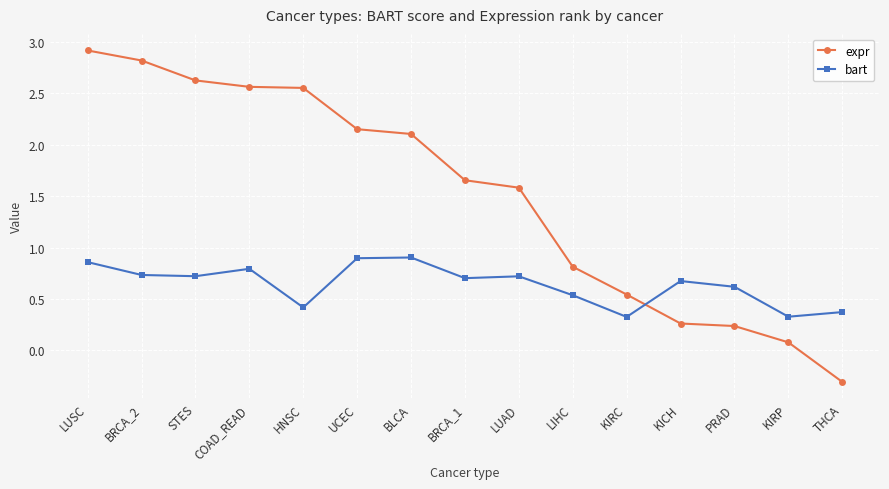

At BRCA_2, list the series in order from smallest to largest.

bart, expr